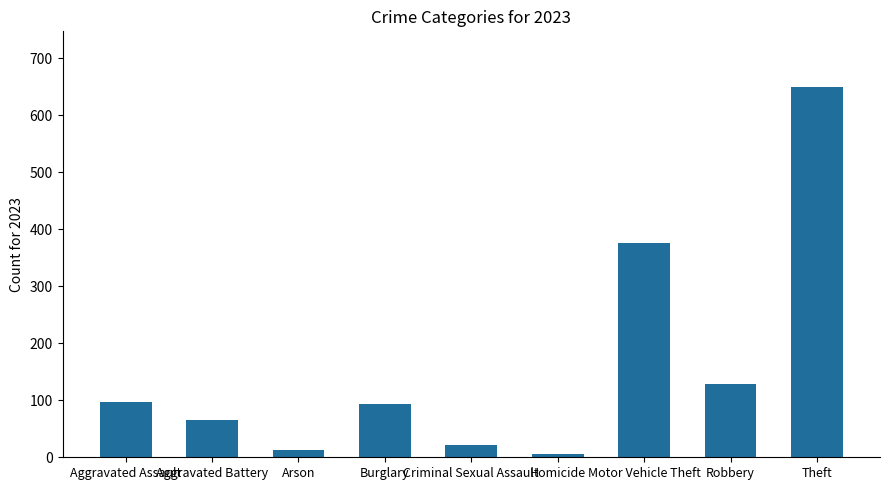

What is the change in value from Arson to Burglary?

+82